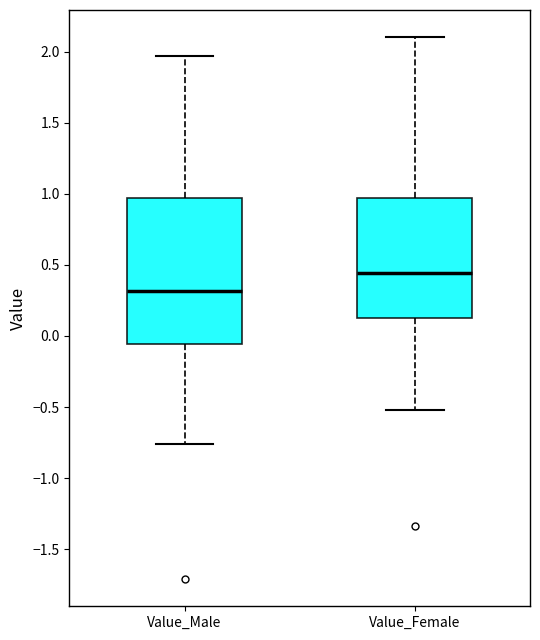

Reading left to right, transcribe this box plot: for each box, give where its median line is, the range the box spans, and where its two whiskers end, as read against the y-axis. The values are not printed on the chart, so give them approximately, as read against the axis.

Value_Male: median 0.30, box -0.05 to 0.95, whiskers -0.75 to 1.95
Value_Female: median 0.45, box 0.15 to 0.95, whiskers -0.50 to 2.10